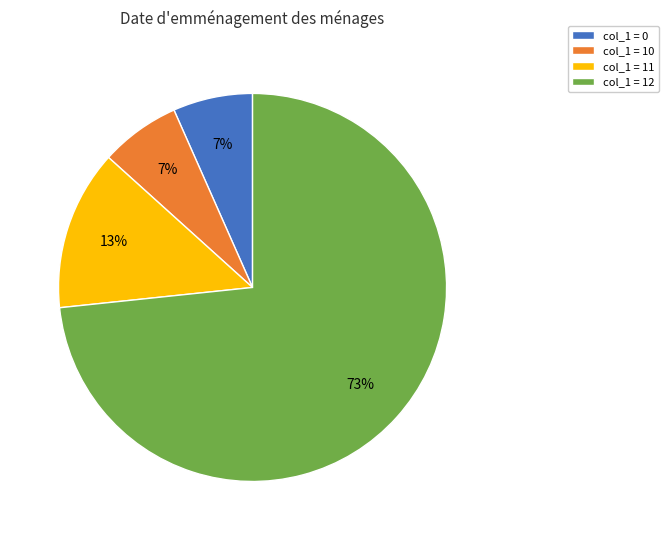

Is the sum of col_1 = 12 and col_1 = 0 greater than half?

Yes